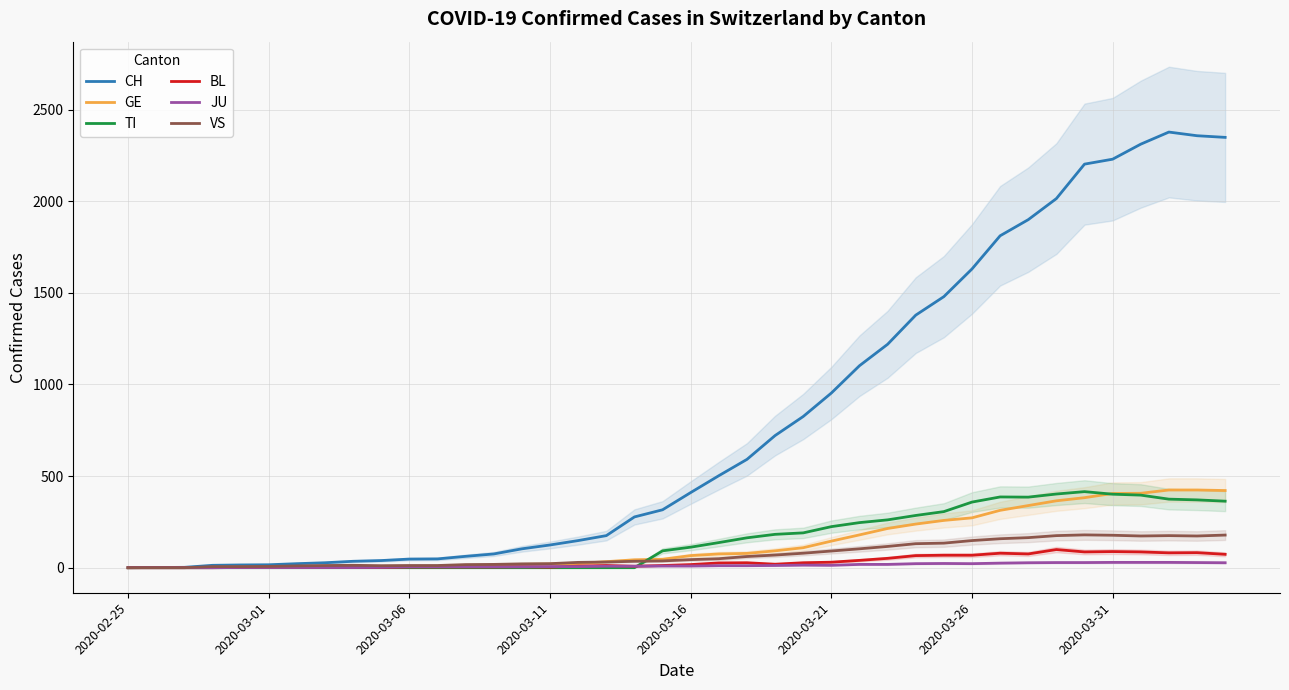

How many positive values does the BL series have?

36